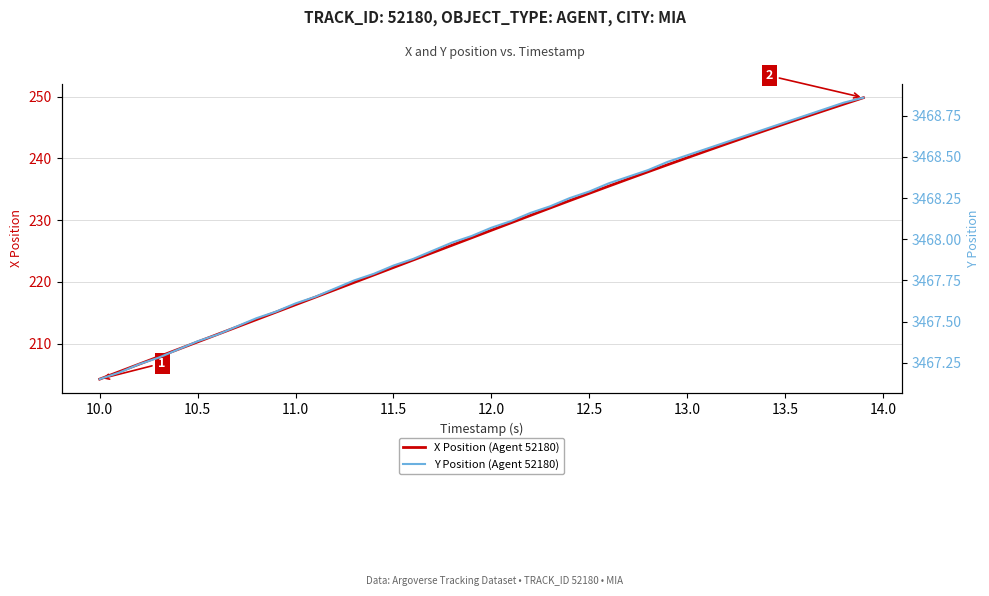

The X Position (Agent 52180) series shows 58.4 at 24. True or false?

False